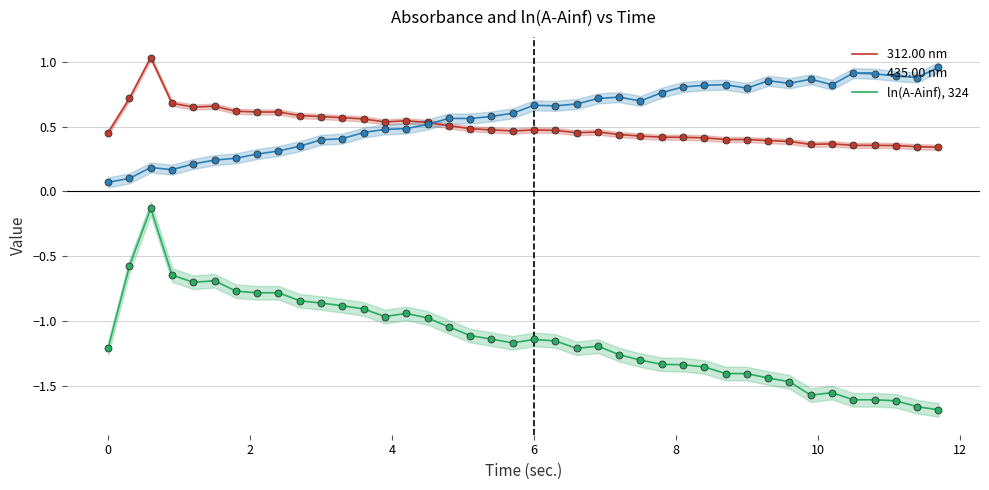

True or false: 312.00 nm and ln(A-Ainf), 324 intersect in this chart.

False